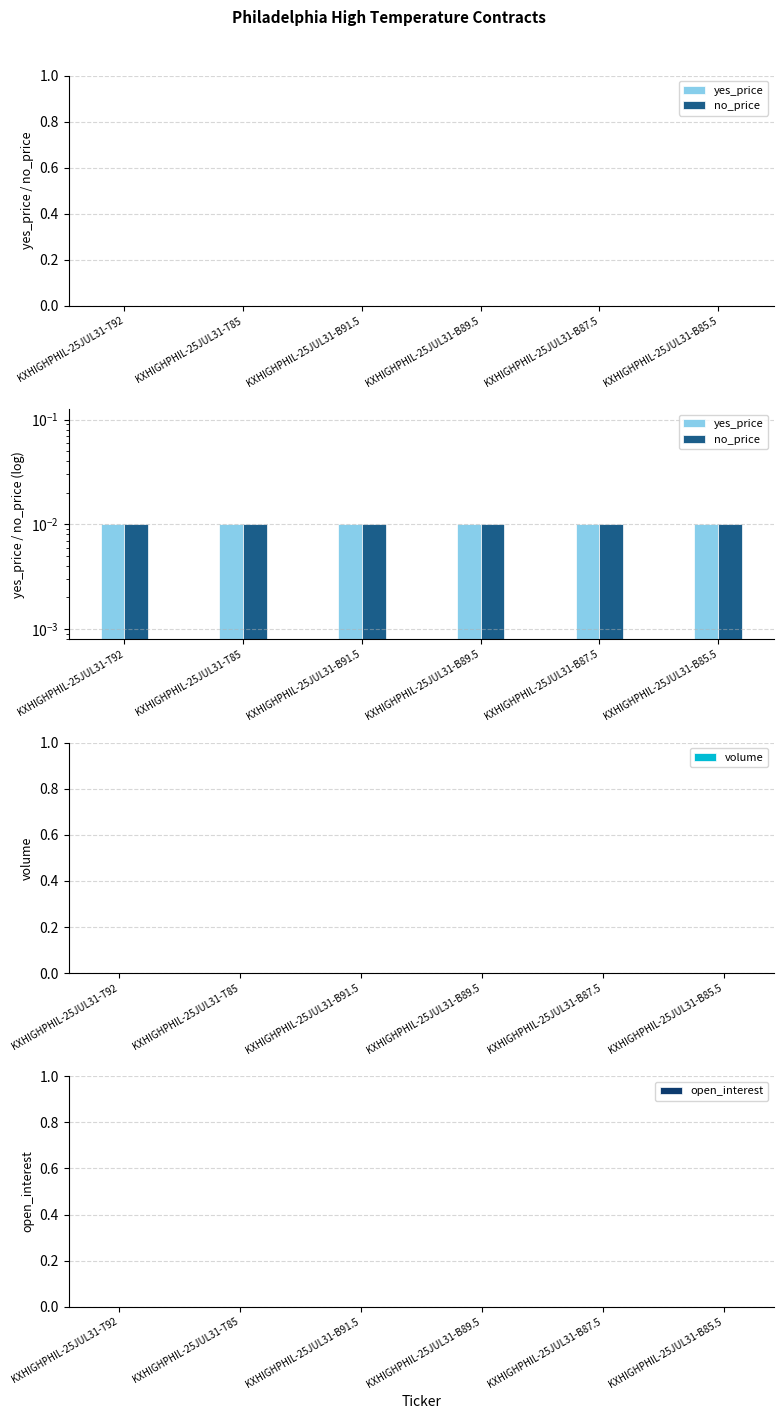

Which series has the widest spread of values?

yes_price